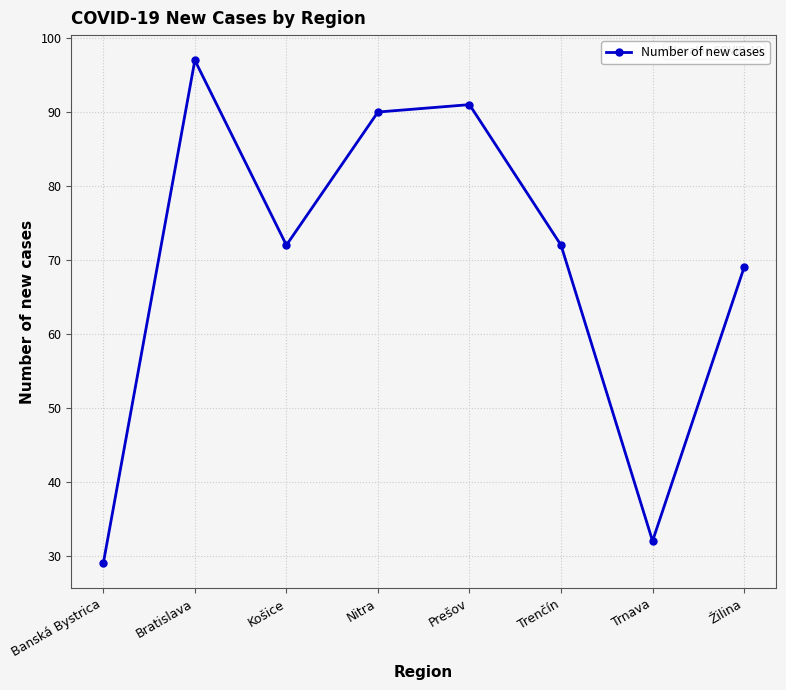

Where is the first local minimum?

Košice